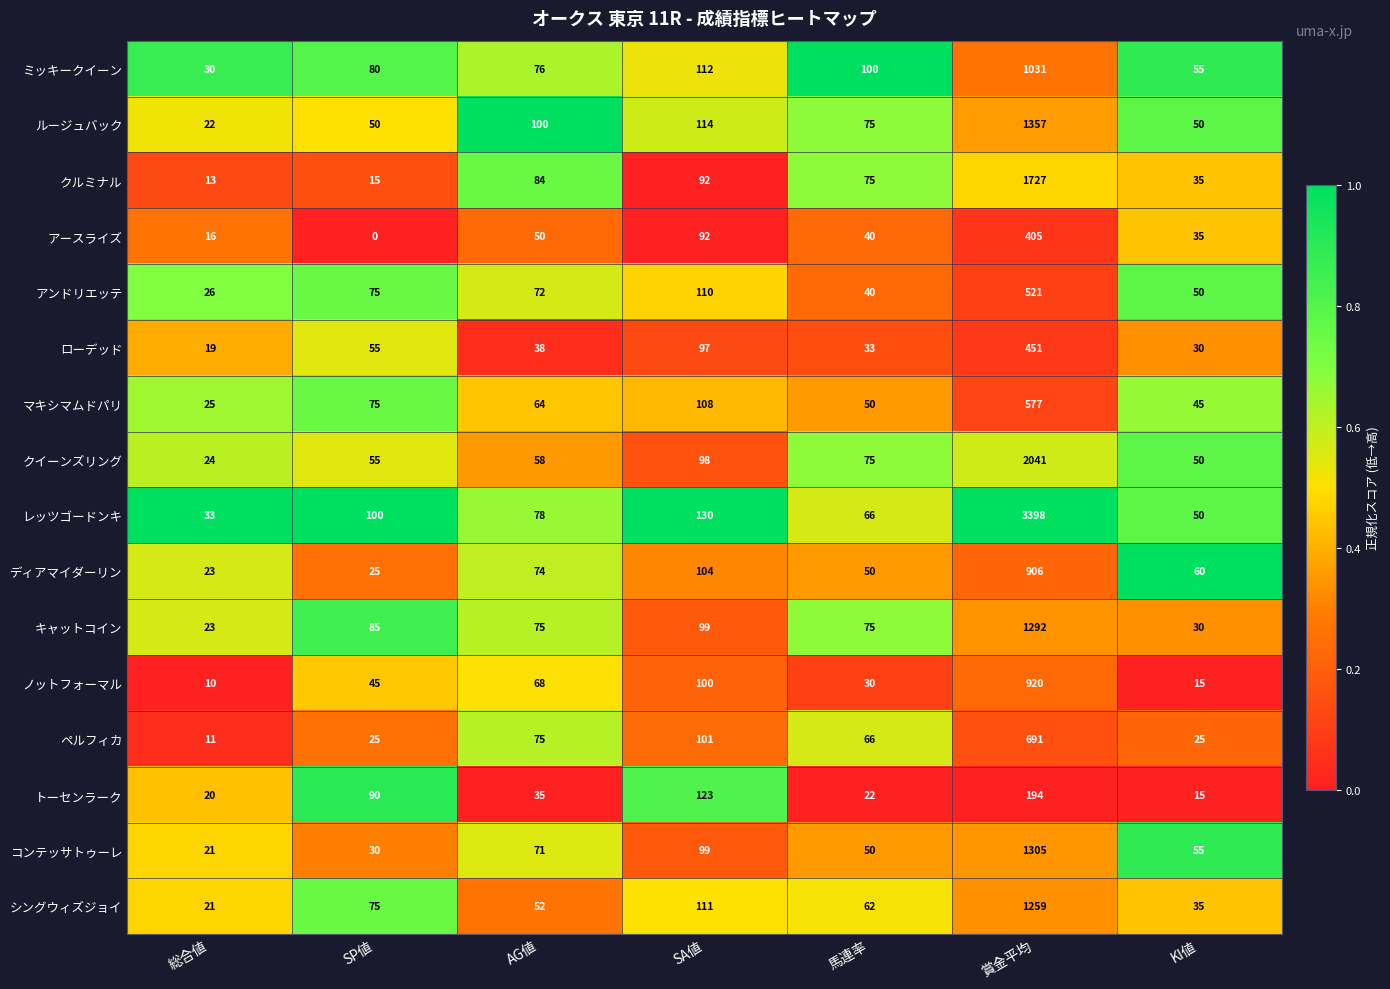

Which series changed the most between 賞金平均 and KI値?

レッツゴードンキ